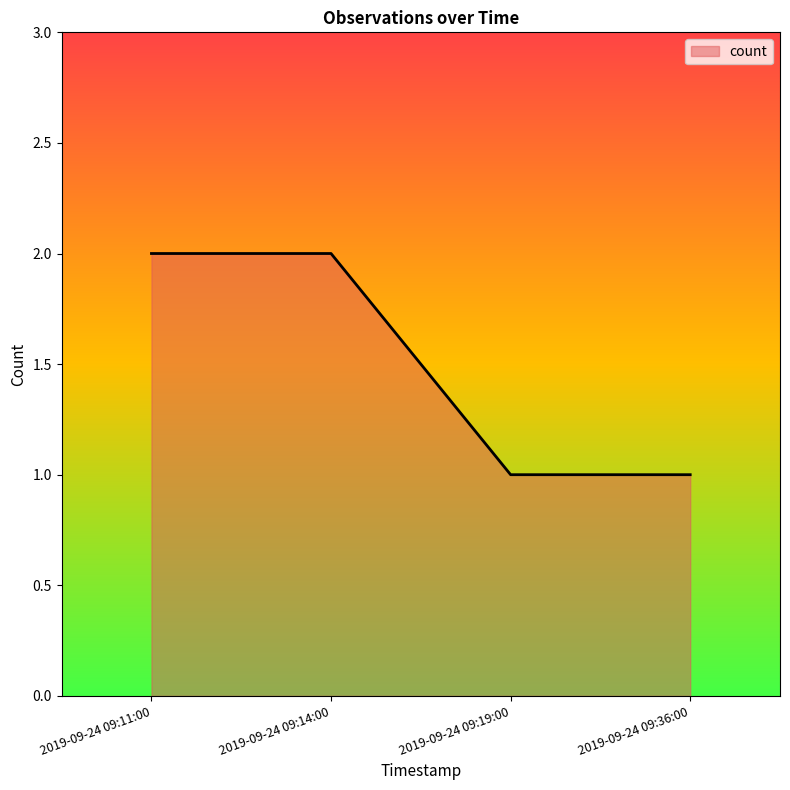

What is the average value?

2